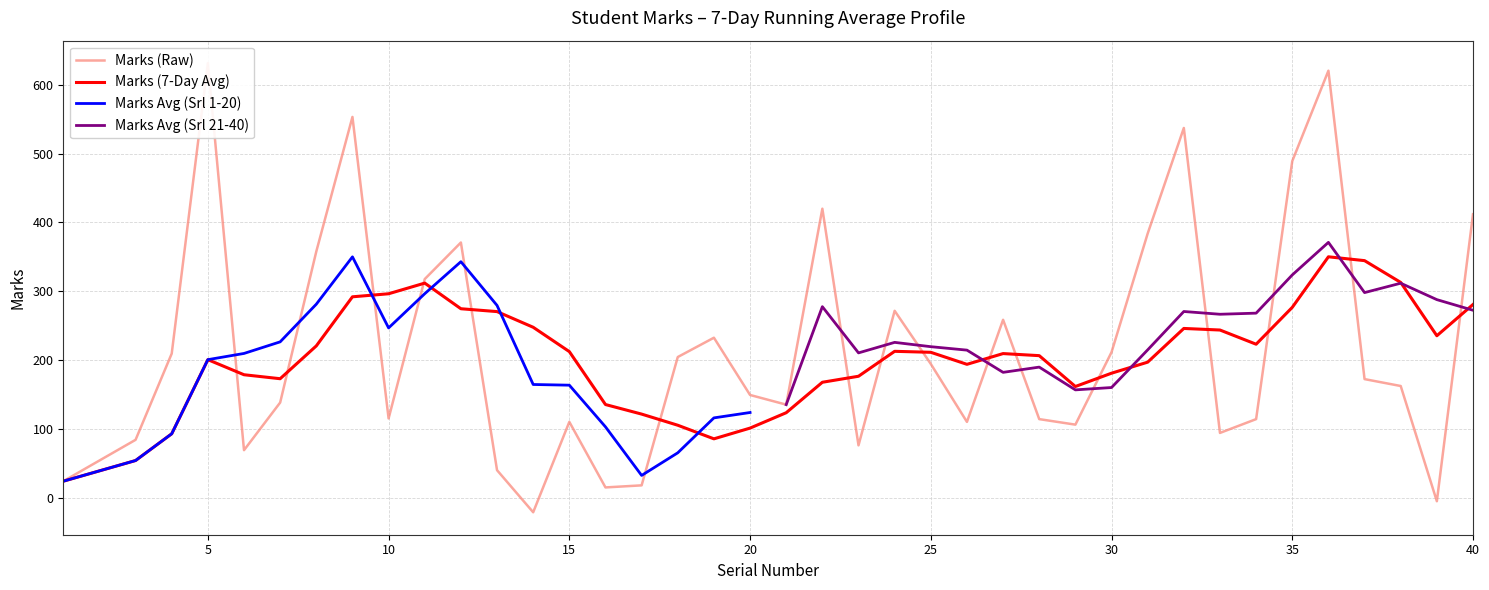

Between 4 and 10, which is larger?

4